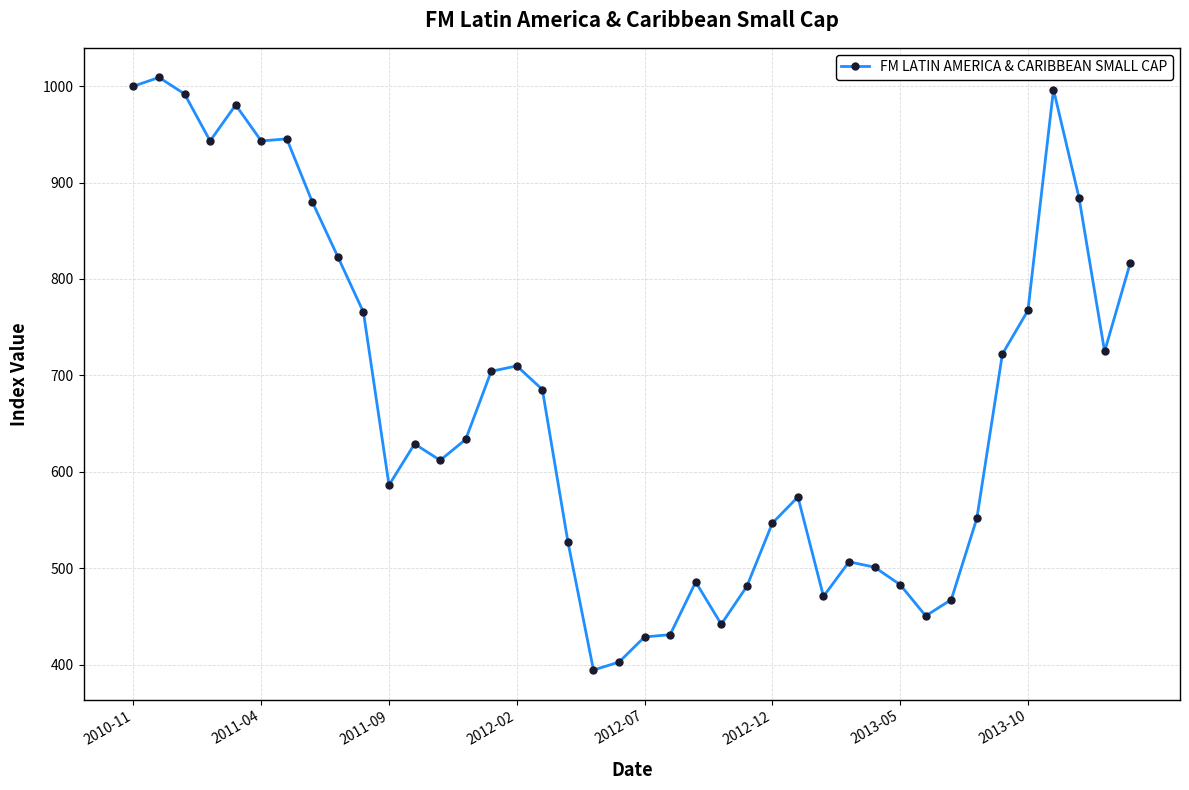

True or false: the data has more than 2 interior local peaks.

True